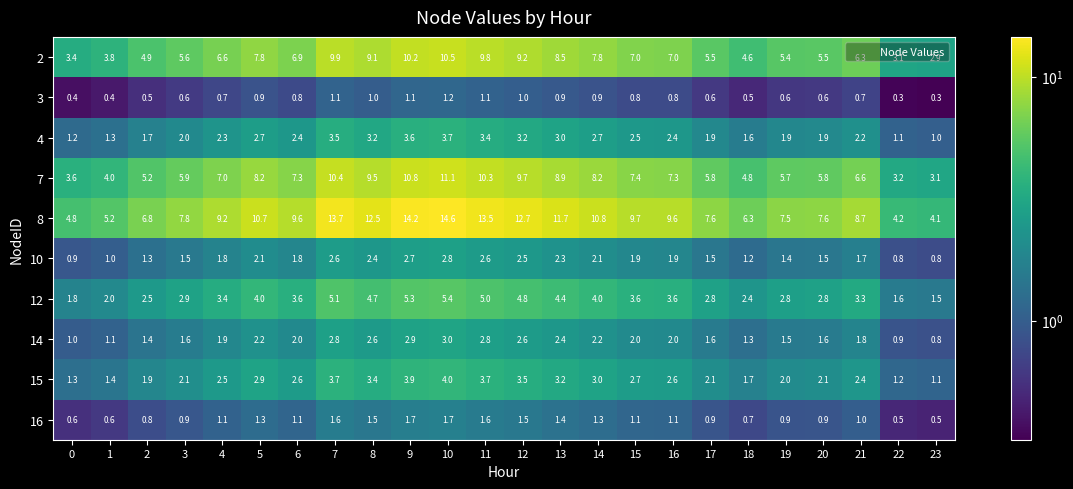

What value does the 14 series have at 8?

2.6